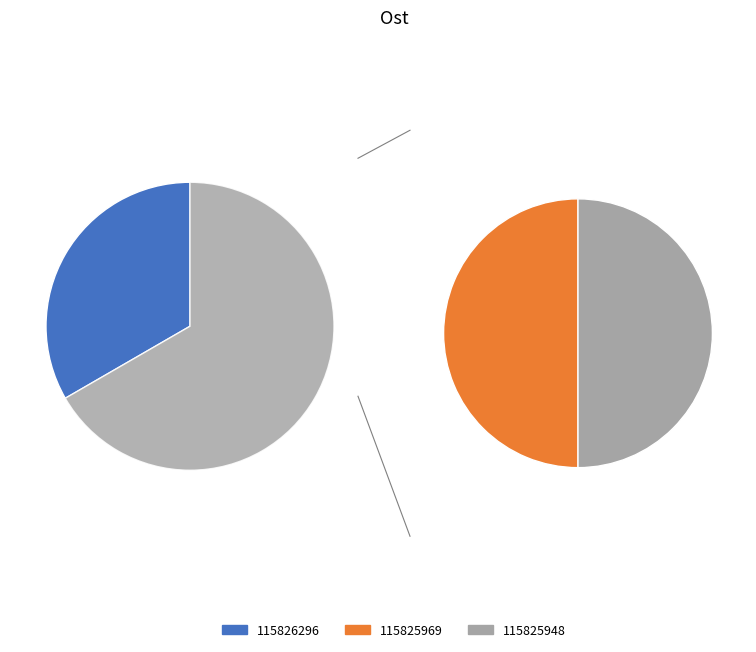

Is it true that 115825948 is 39% of the pie?

False